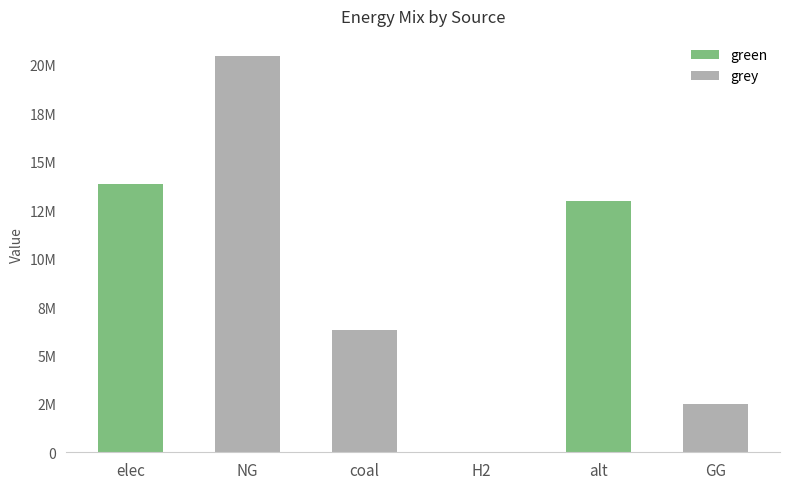

Is it true that green equals -5872333.9 at H2?

False